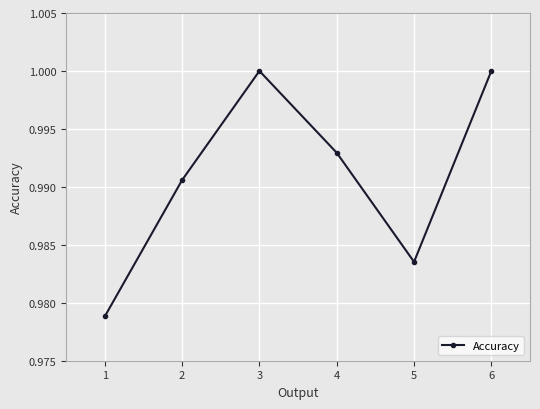

What is the sum of the values at 3 and 6?

2.0